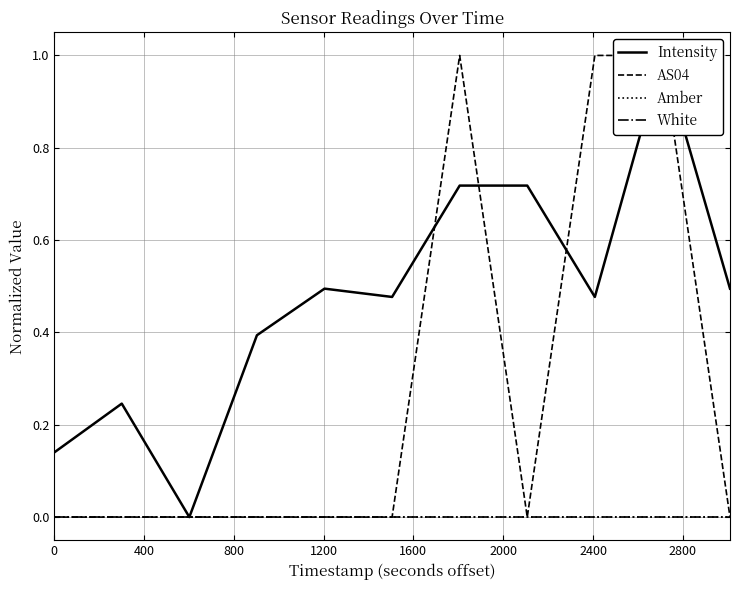

Does the chart have visible grid lines?

Yes